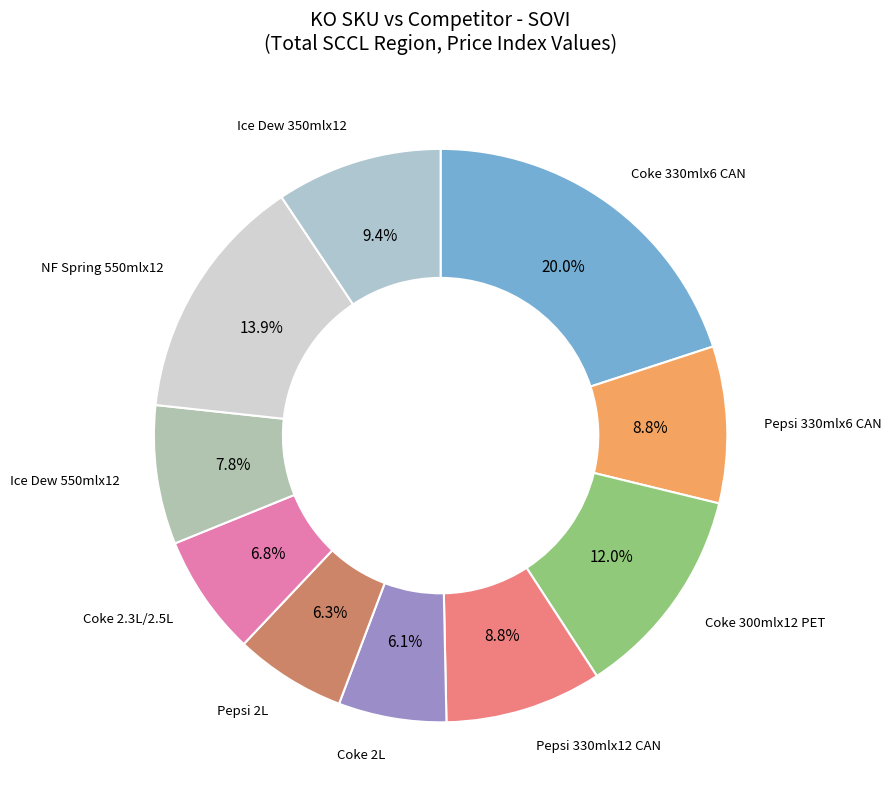

To the nearest percent, what is the difference between the largest and smallest slice percentages?

14%